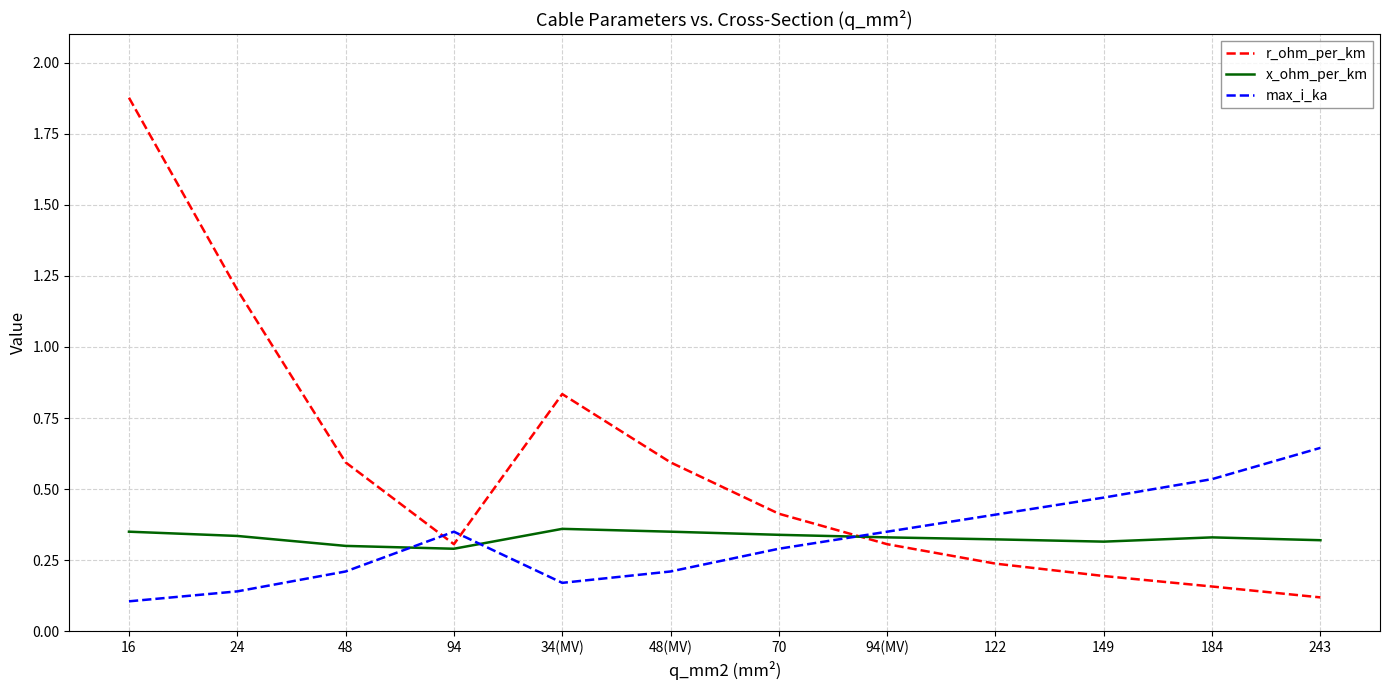

Is it true that x_ohm_per_km equals 0.5 at 243?

False